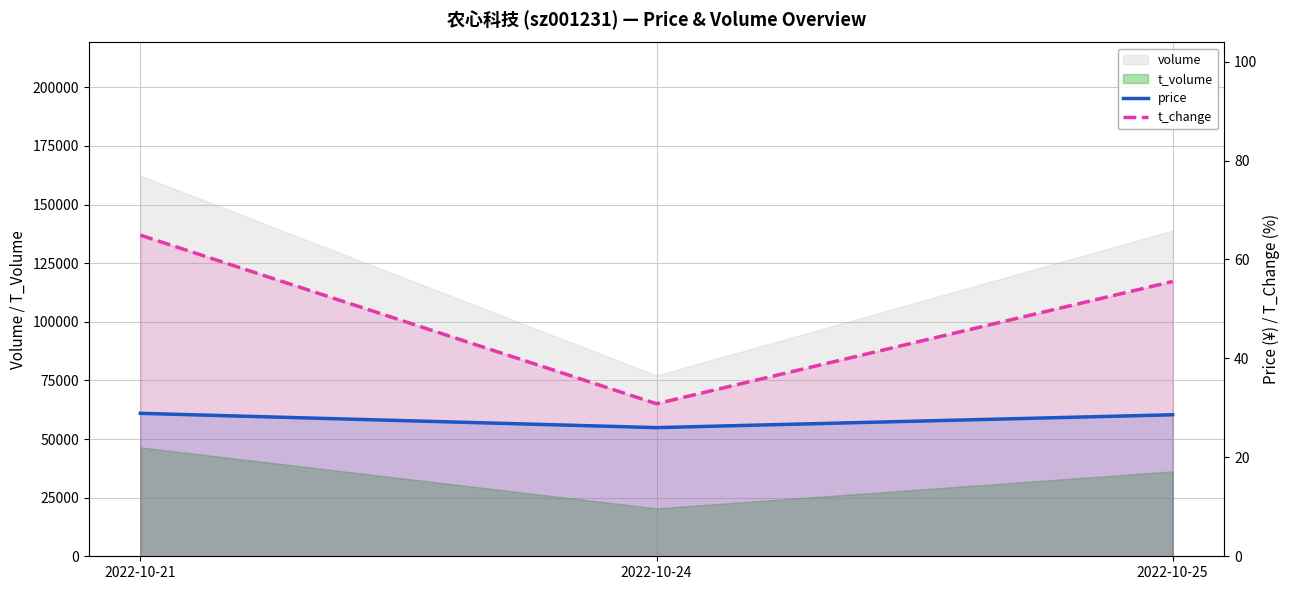

Which category has the highest value in the price series?

2022-10-21